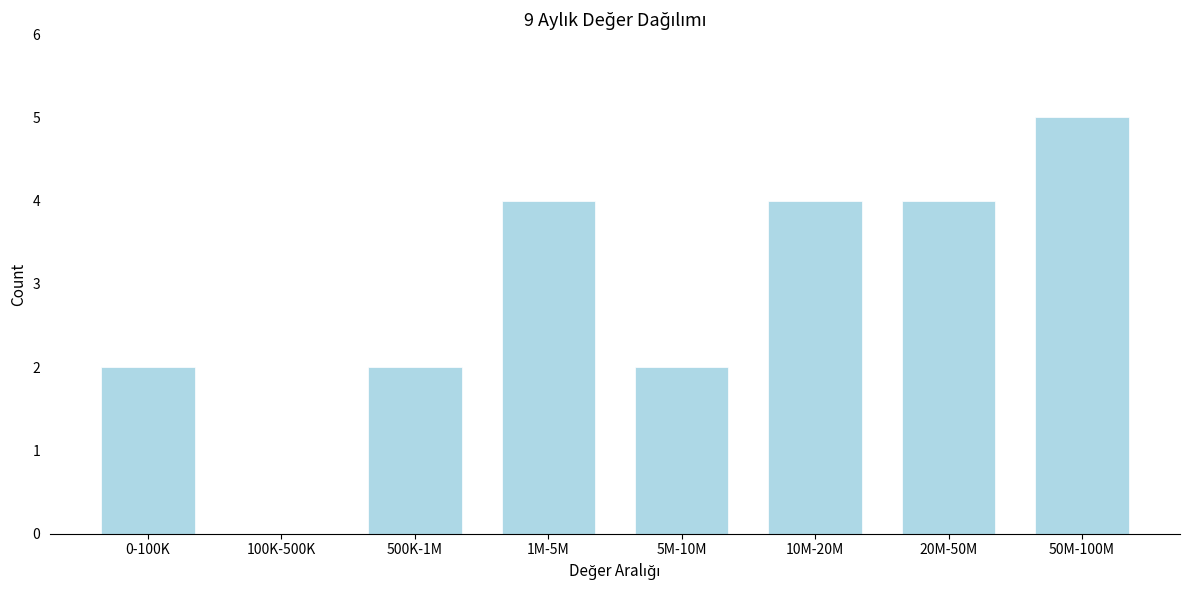

Reading left to right, what are all the values shown in this chart?

0-100K=2	100K-500K=0	500K-1M=2	1M-5M=4	5M-10M=2	10M-20M=4	20M-50M=4	50M-100M=5